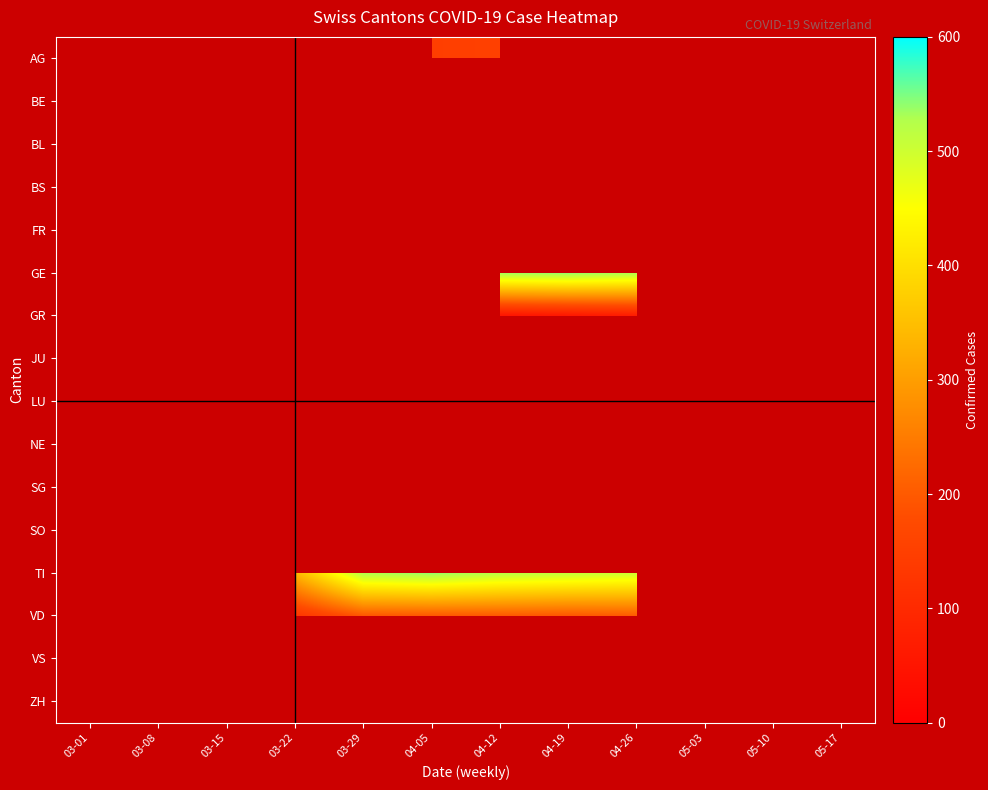

How many data points does each series have?

12